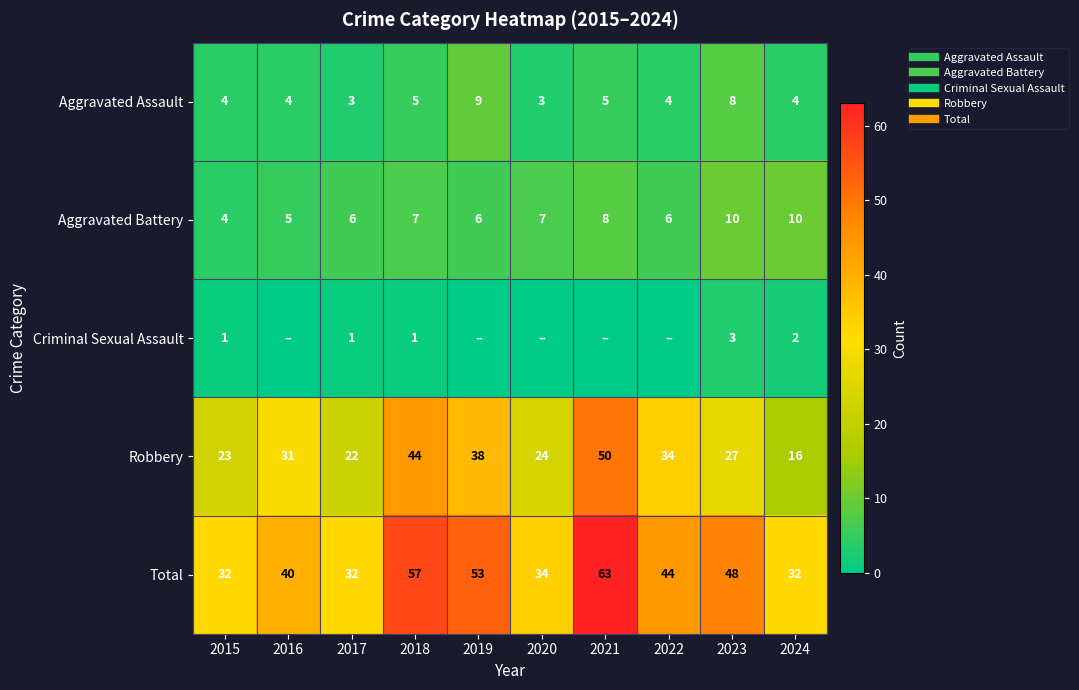

Is it true that Aggravated Assault equals 8 at 2023?

True